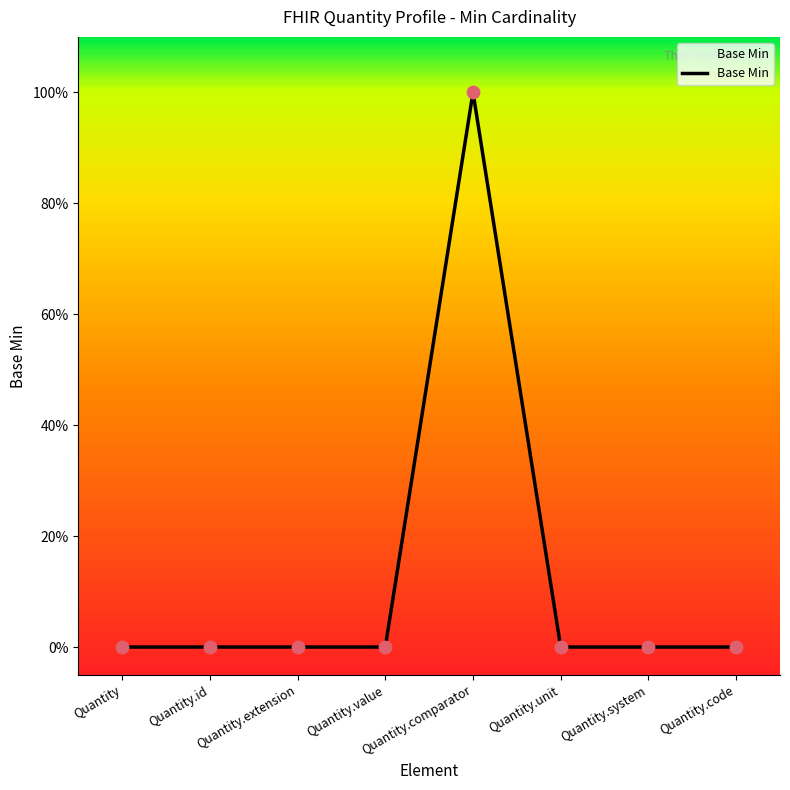

Between Quantity.comparator and Quantity.system, which is larger?

Quantity.comparator